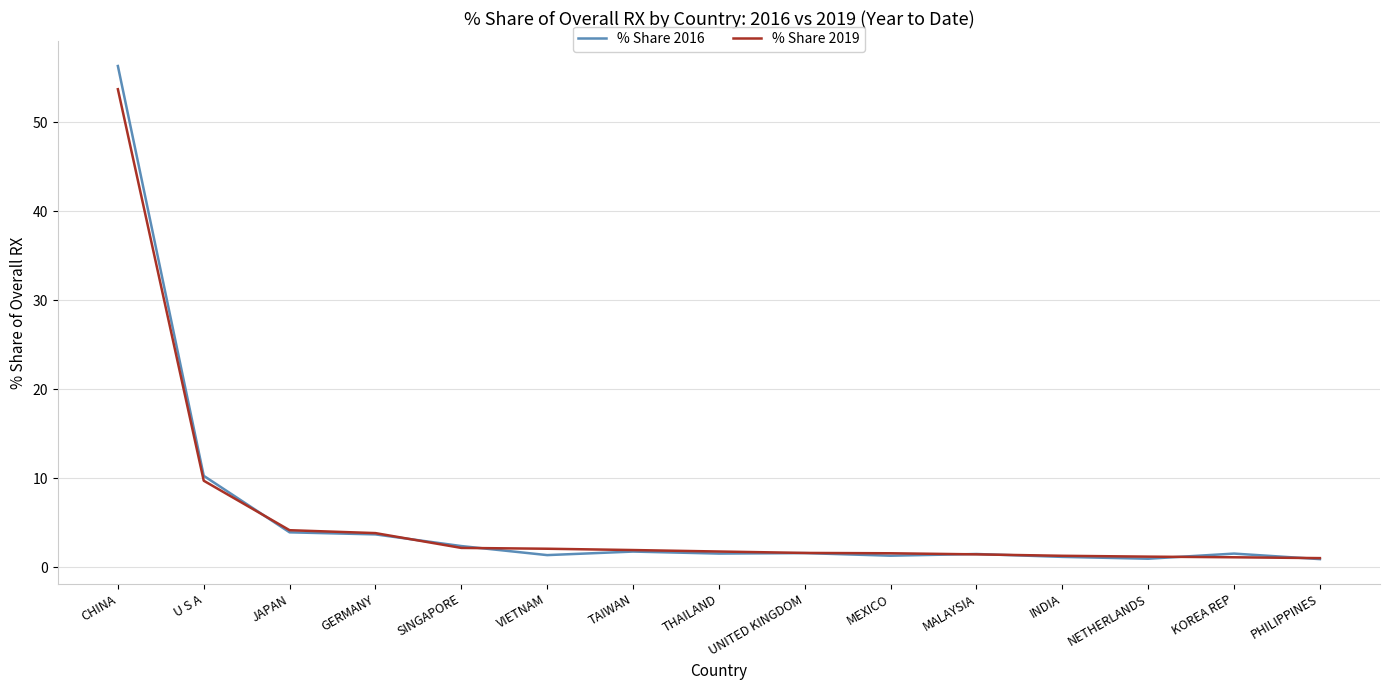

At which label is % Share 2019 closest to 27?

U S A